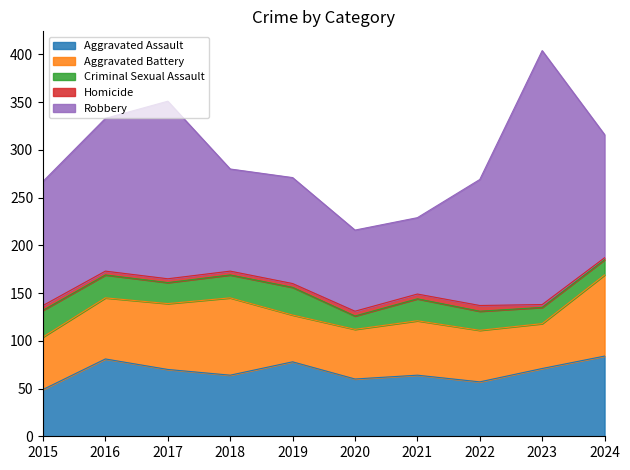

What is the difference between the second highest and second lowest values in the Aggravated Battery series?

32